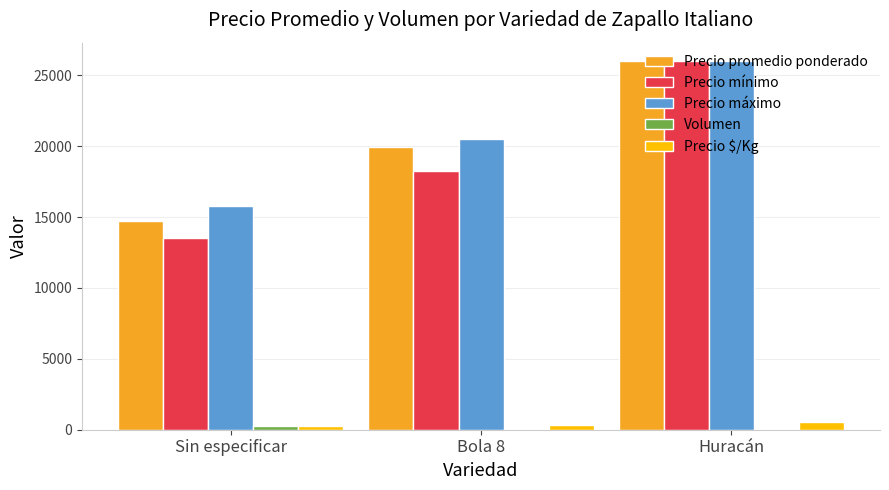

What value does the Precio mínimo series have at Bola 8, to the nearest 50?

18250